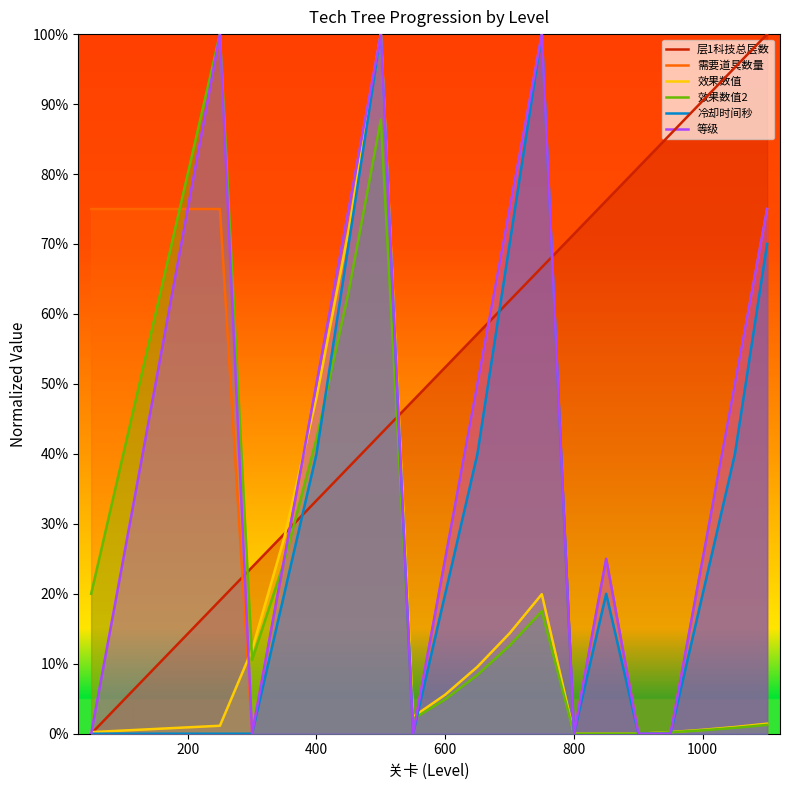

How many intersections are there between 层1科技总层数 and 等级?

5